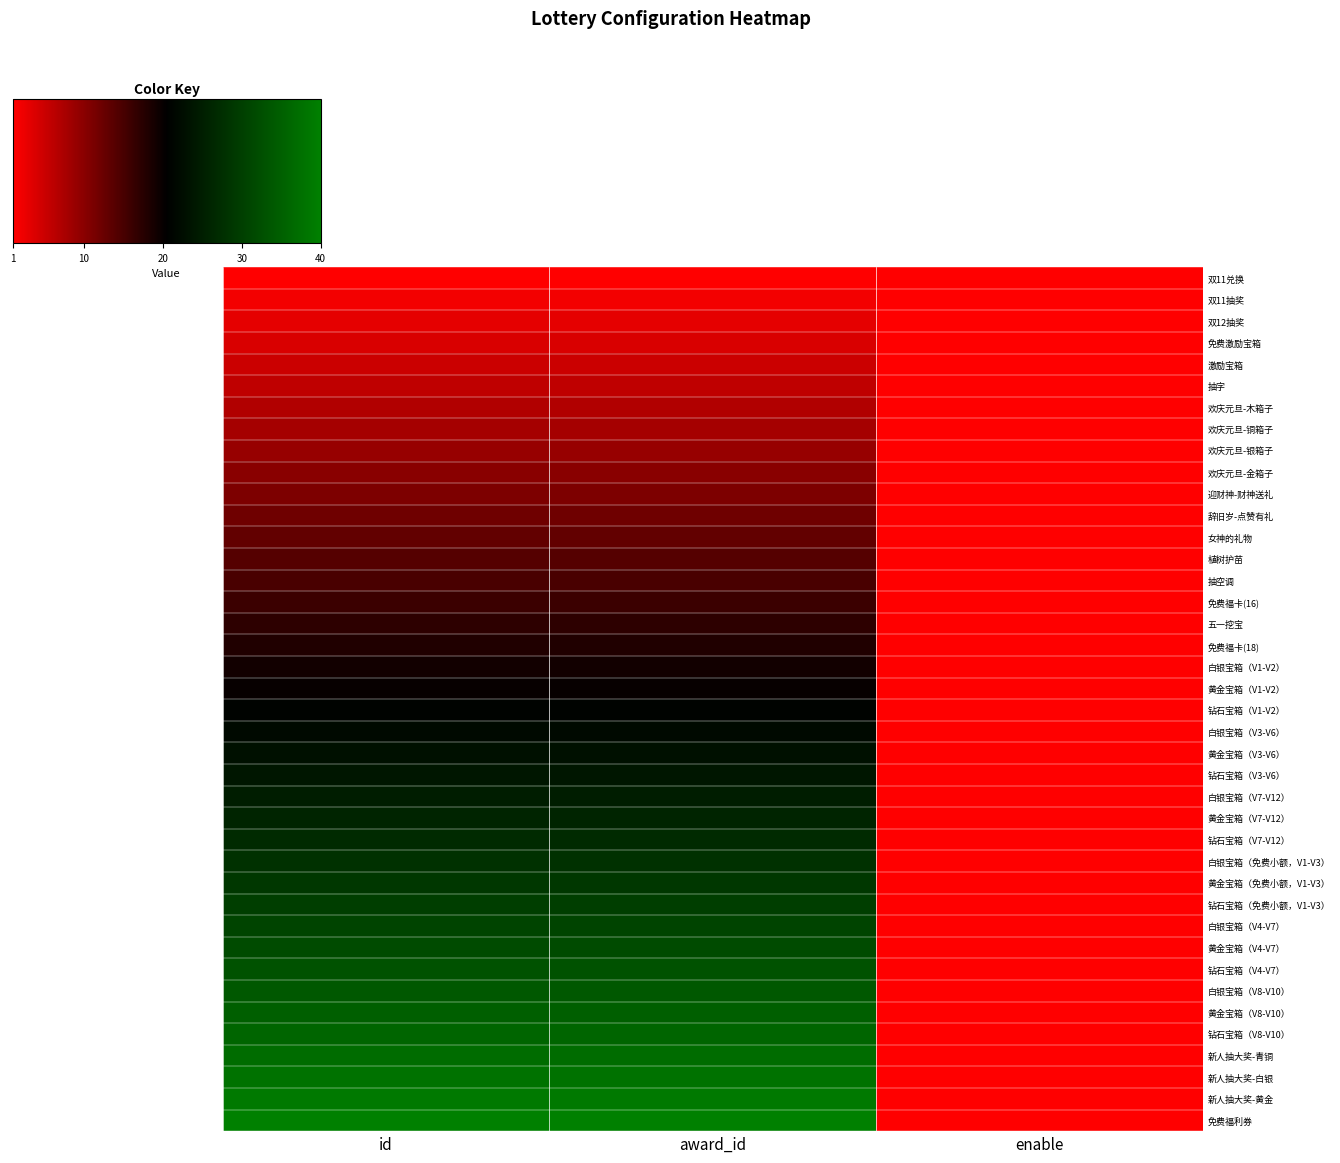

Which series has the largest total across all categories?

免费福利券